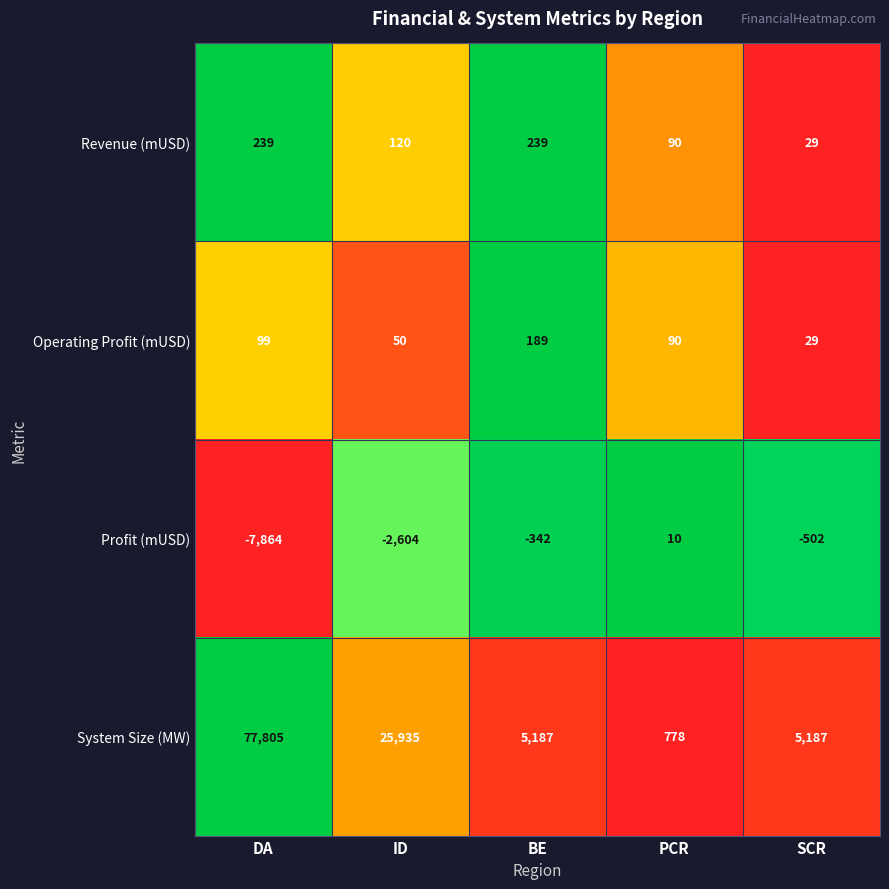

What is the greatest value displayed?

77805